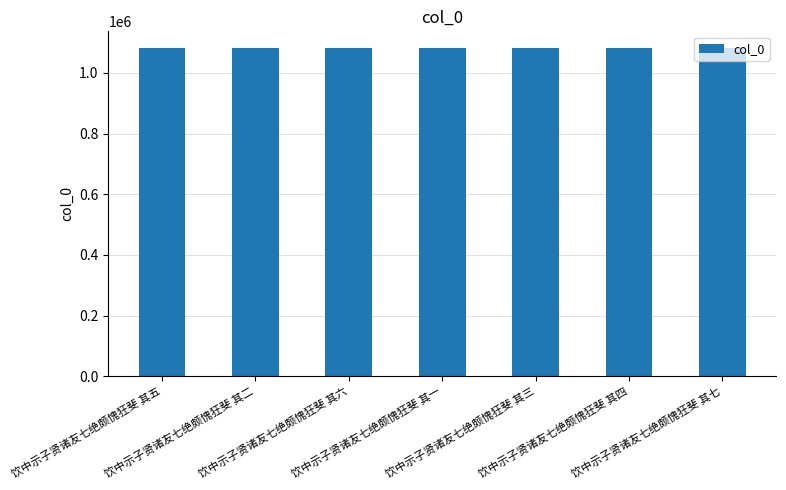

Approximately how many times larger is the value at 饮中示子贤诸友七绝颇愧狂斐 其三 compared to 饮中示子贤诸友七绝颇愧狂斐 其四?

1.0